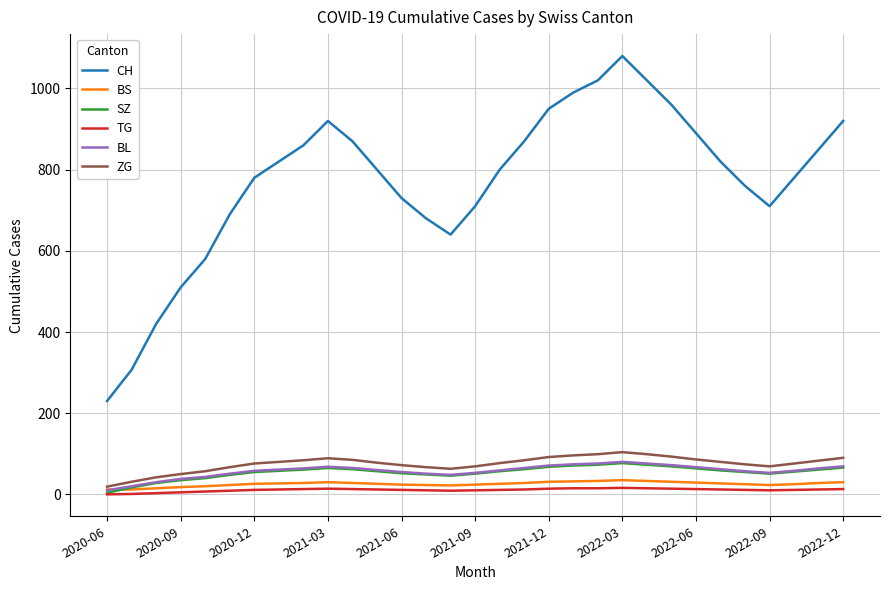

What is the greatest value displayed?

1080